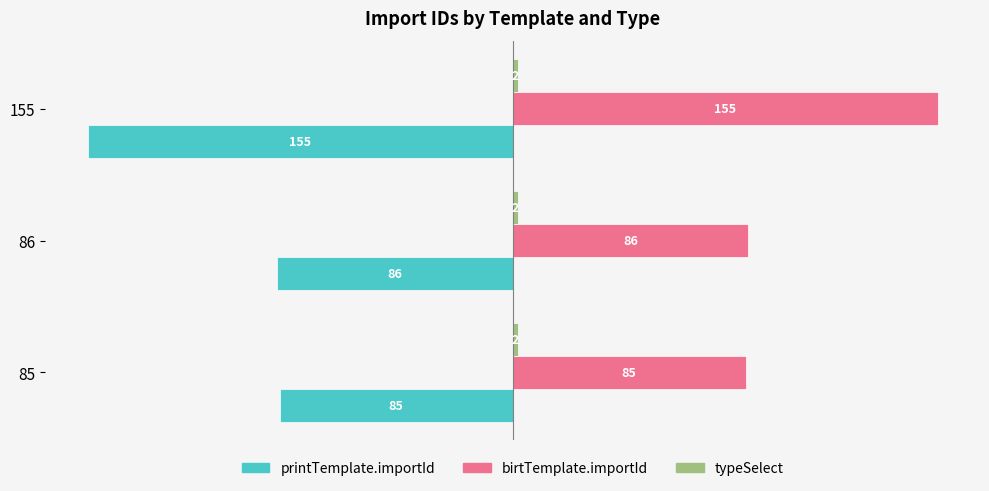

Which series has the largest total across all categories?

birtTemplate.importId